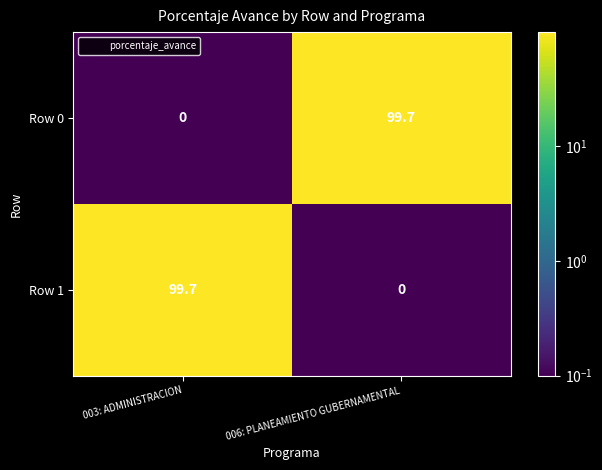

What is the difference between the maximum and minimum values in the Row 0 series?

99.7